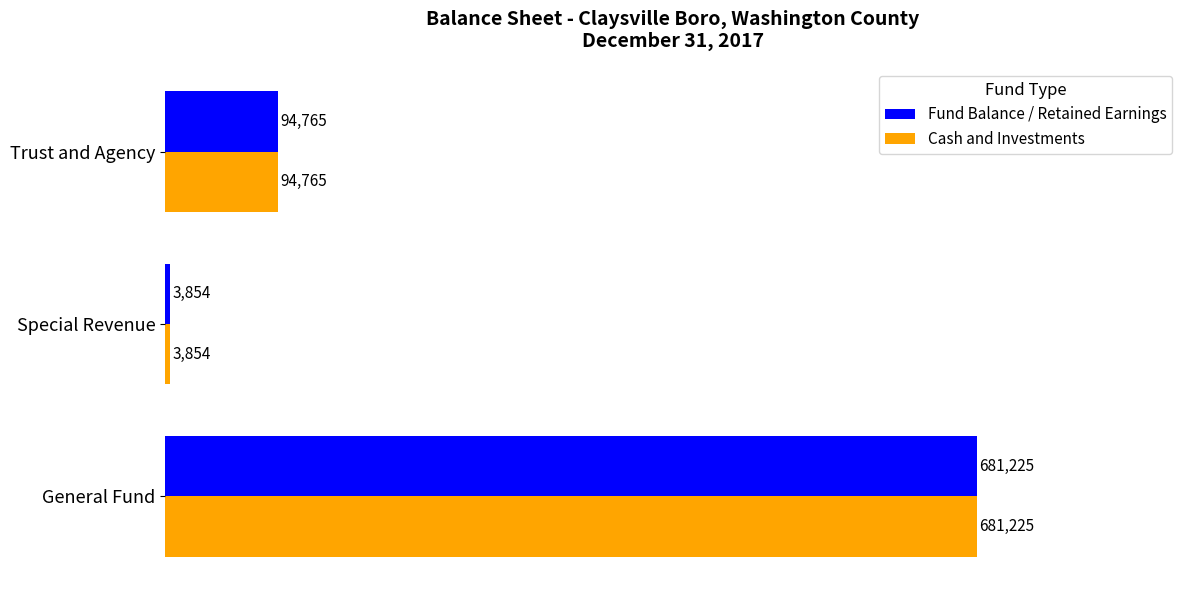

What is the greatest value displayed?

681225